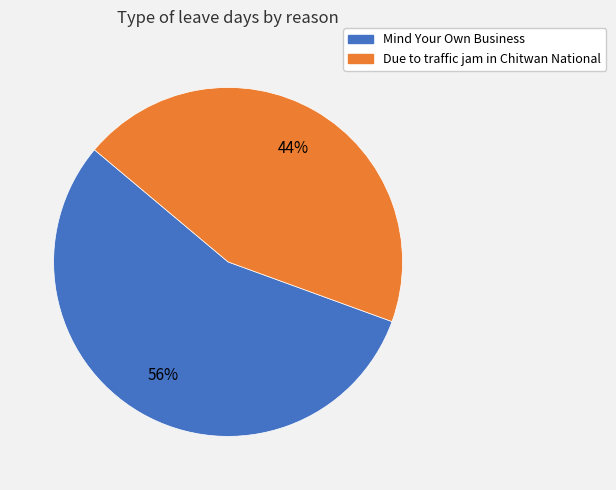

What is the smallest slice in the pie chart?

Due to traffic jam in Chitwan National